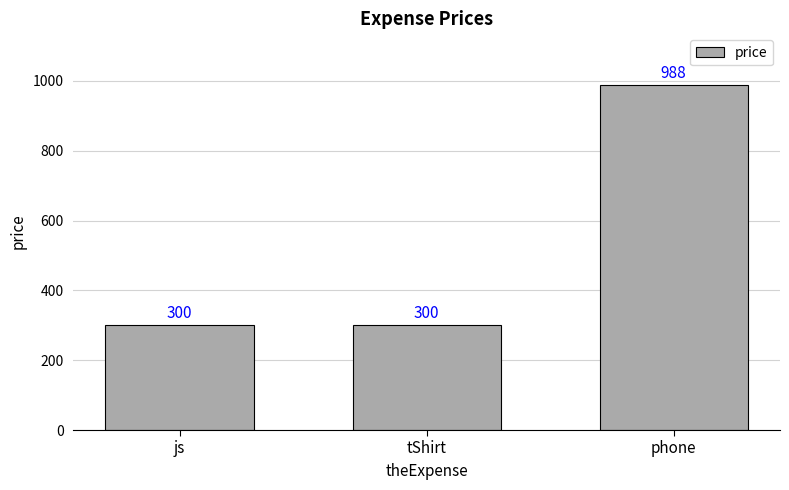

Reading right to left, transcribe all the data shown in this chart.

phone=988	tShirt=300	js=300